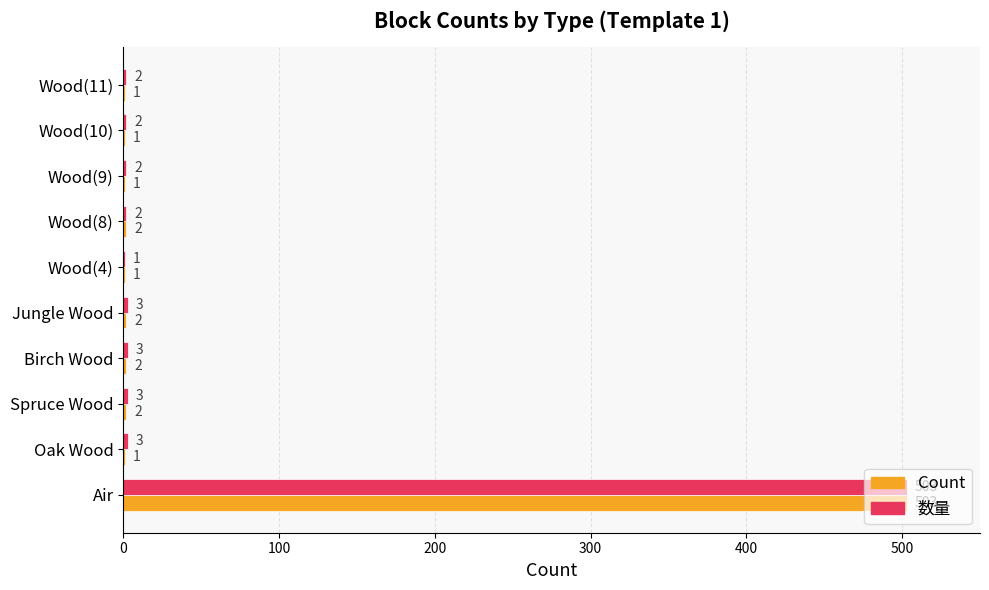

Which series changed the most between Spruce Wood and Wood(4)?

数量